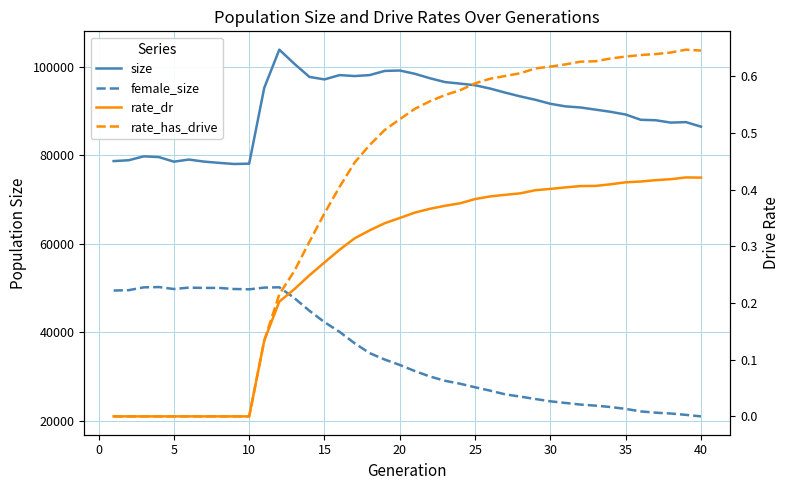

What value does the female_size series have at 5?

50194.0